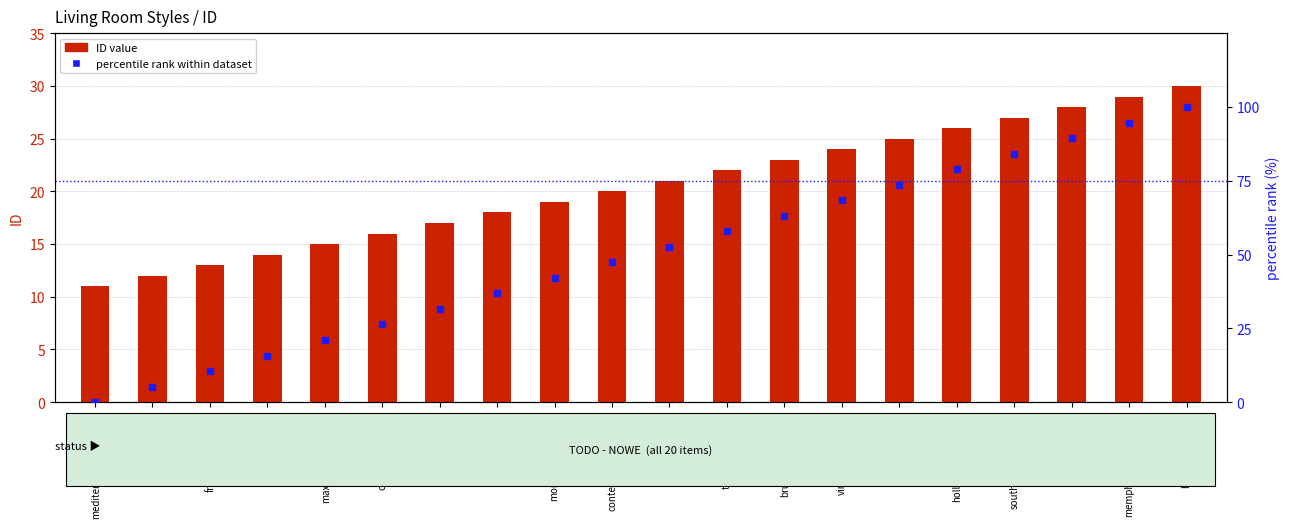

At how many categories does at least one series exceed 5?

20